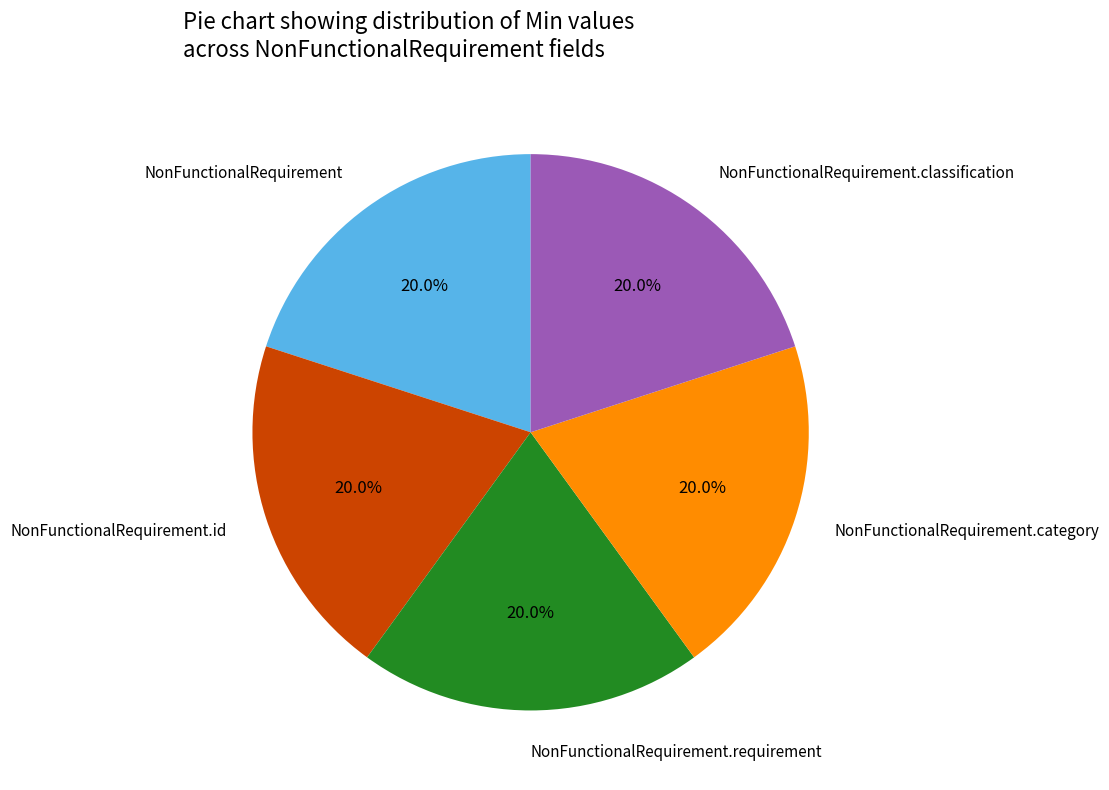

Does any single category account for the majority?

No